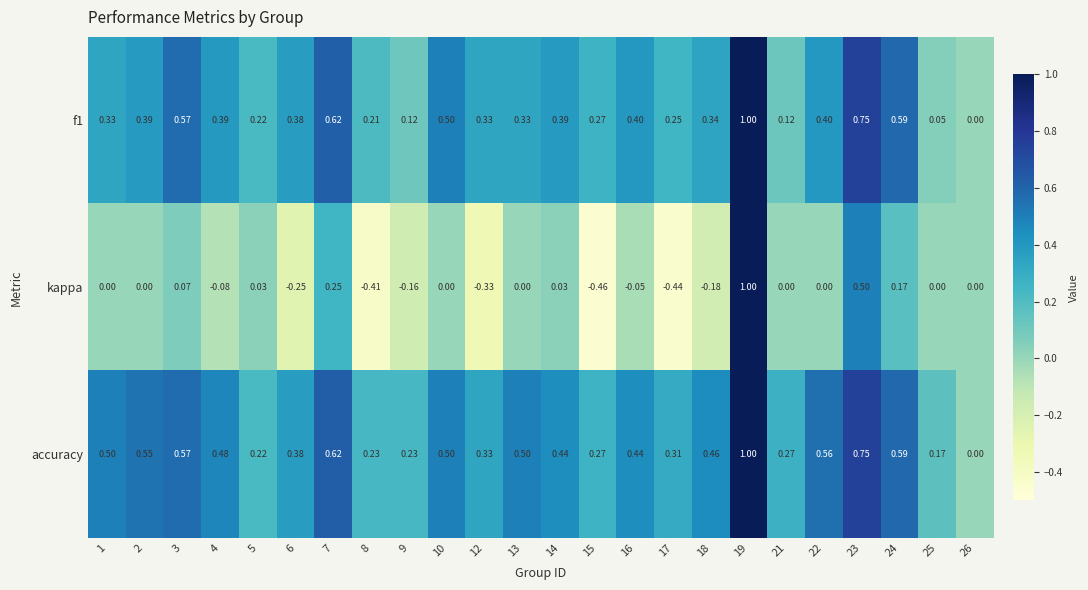

Which series has the largest total across all categories?

accuracy